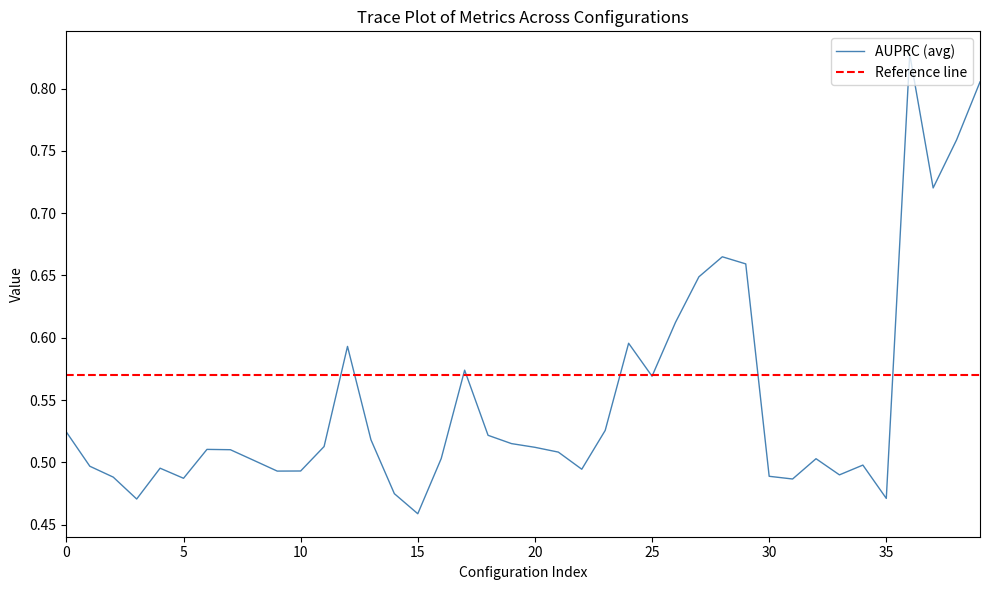

At which category is the sum across all series the highest?

36